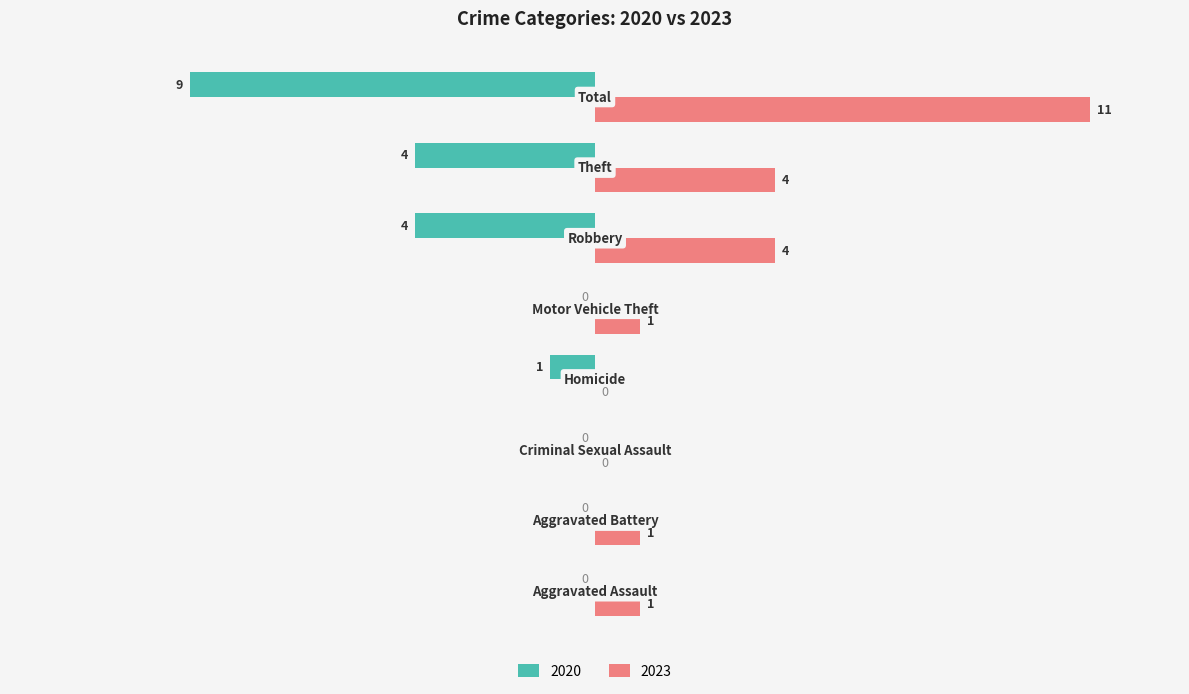

How many 2020 values are between -4 and 0?

7